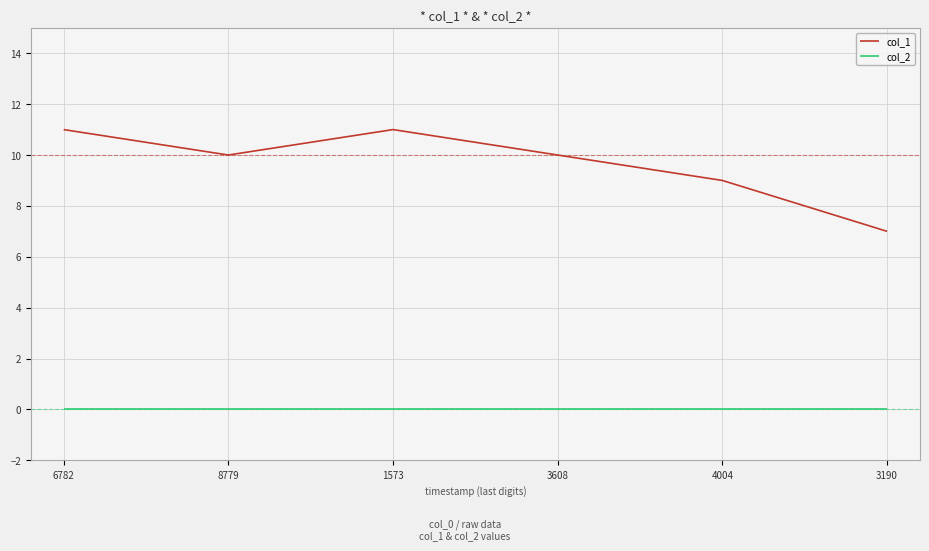

Which series has the largest total across all categories?

col_1